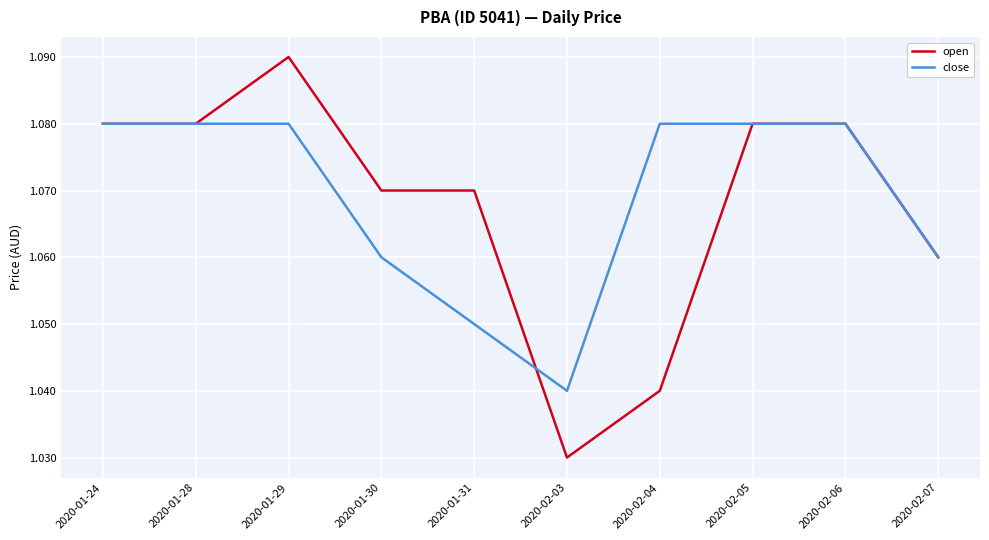

Is the value of close at 2020-01-30 greater than the value of open at 2020-02-06?

No